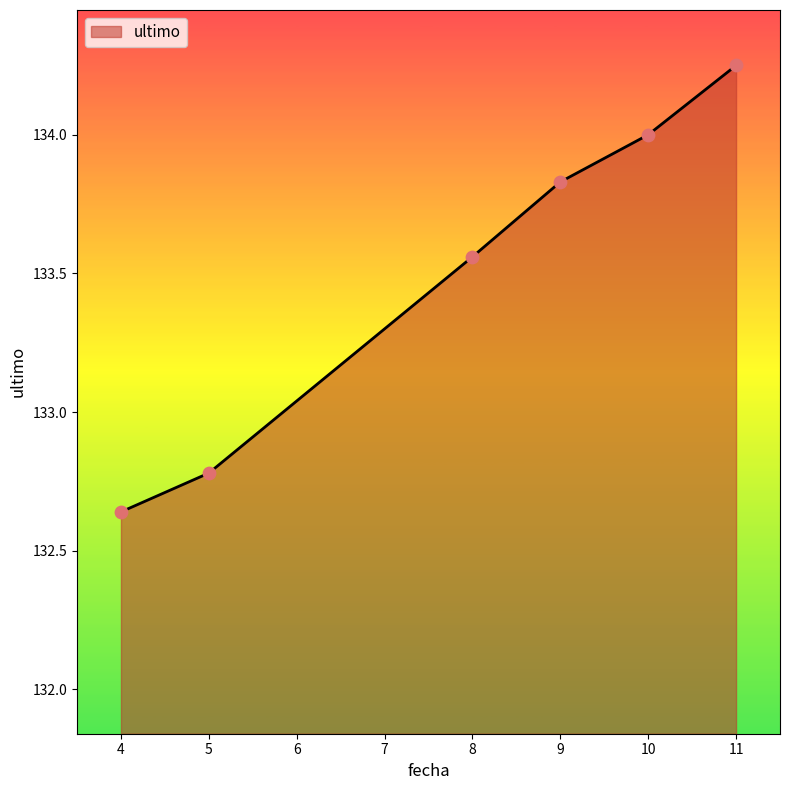

What is the change in value from 5 to 8?

+0.8